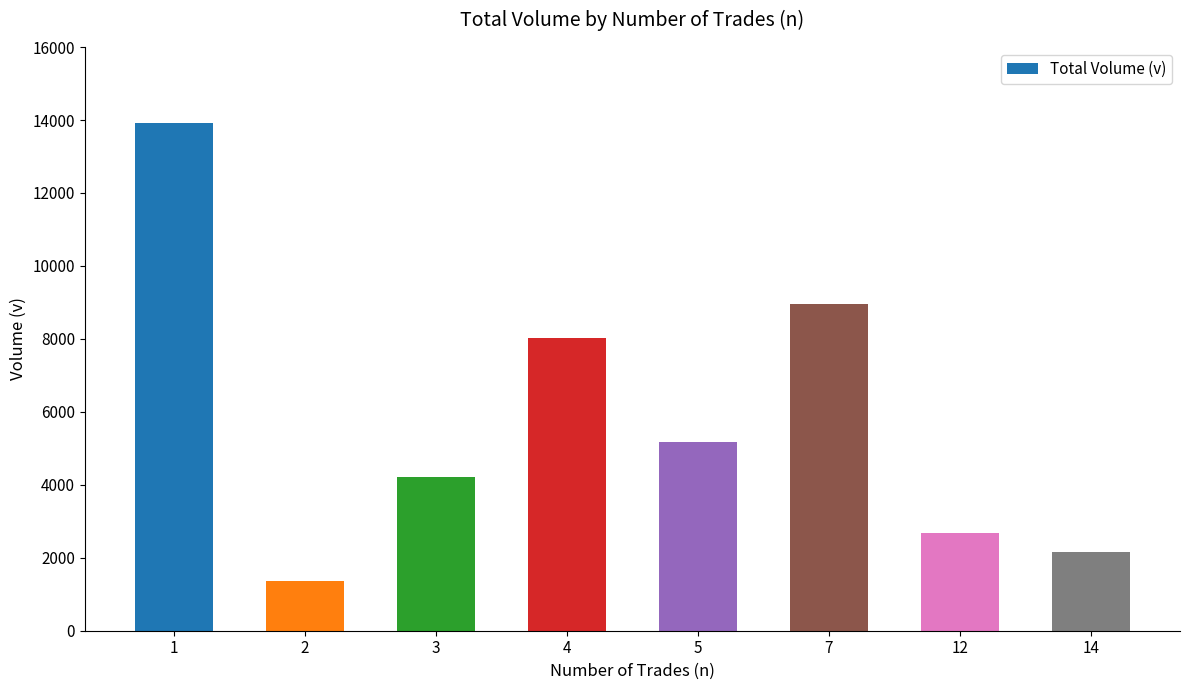

Are the bars grouped side by side (vs. stacked)?

No